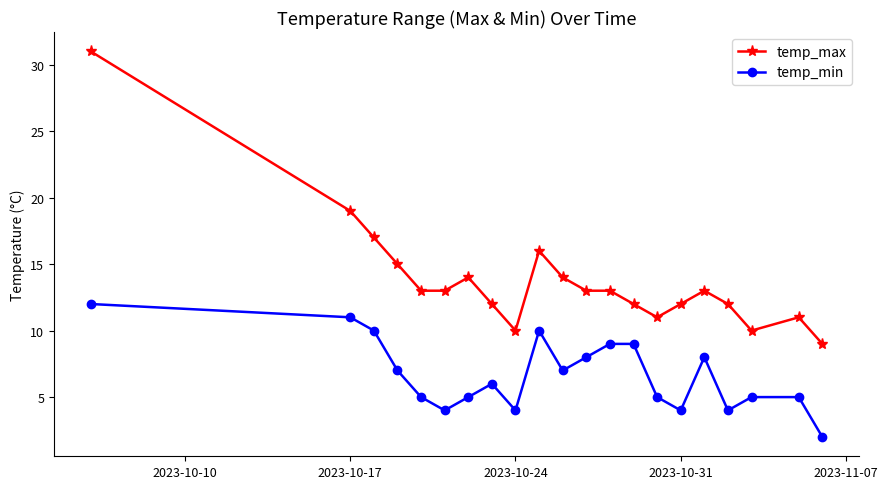

What is the lowest value of the temp_max series?

9